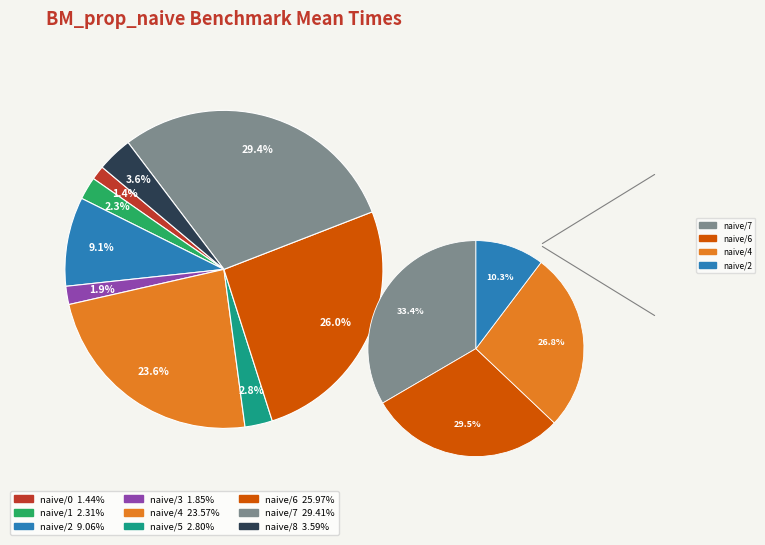

Which category has the biggest portion of the pie?

naive/7